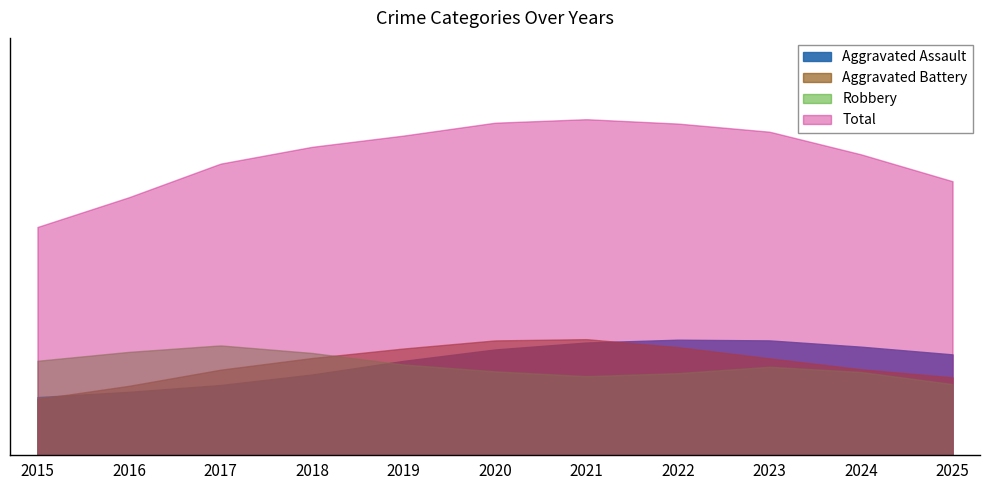

What is the difference between the maximum and minimum values in the Aggravated Battery series?

20